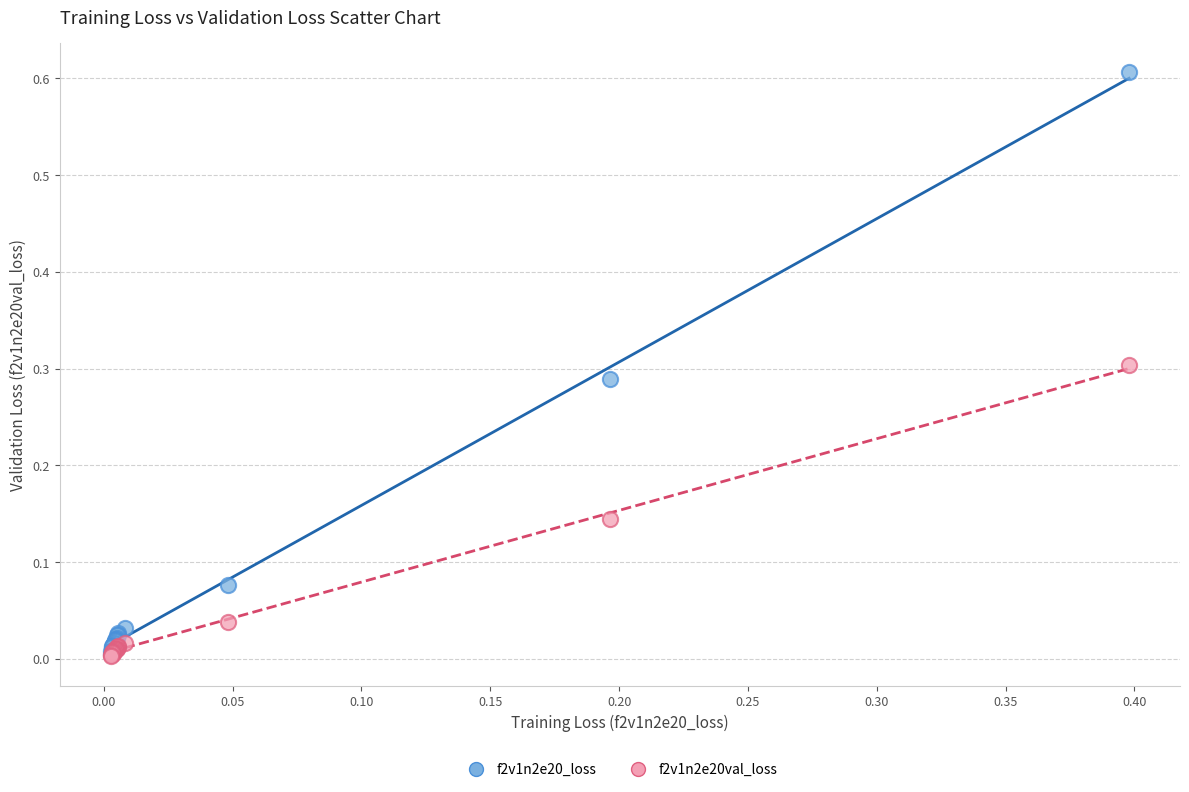

What are all the series names shown in the legend?

f2v1n2e20_loss, f2v1n2e20val_loss